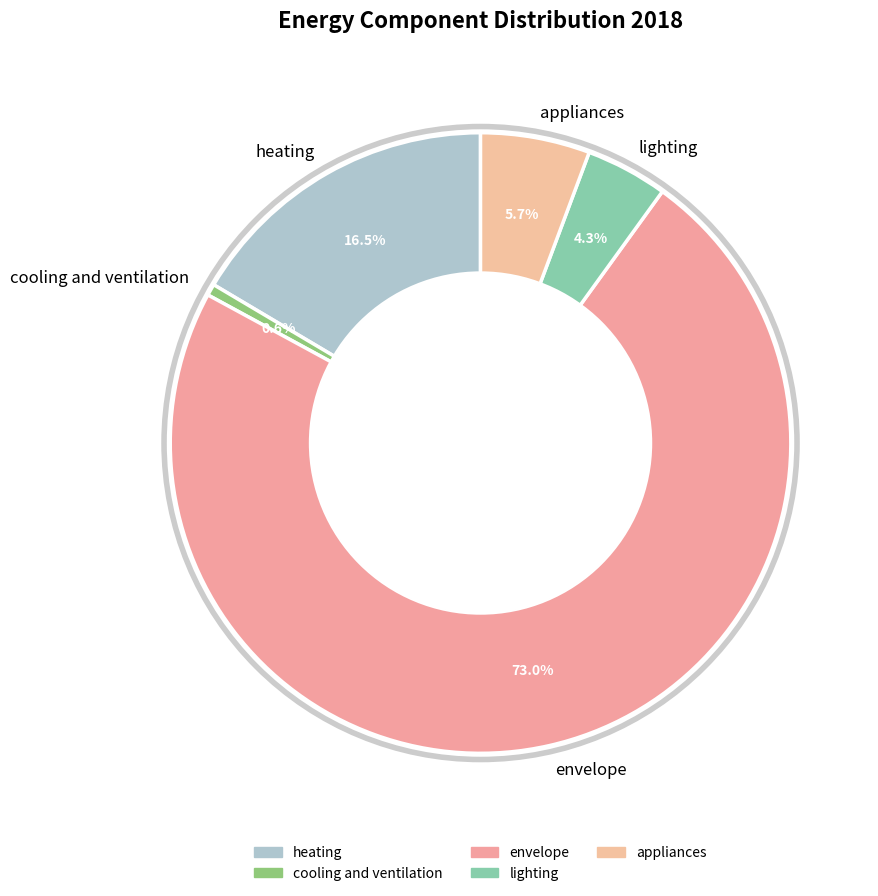

Between appliances and envelope, which is larger?

envelope